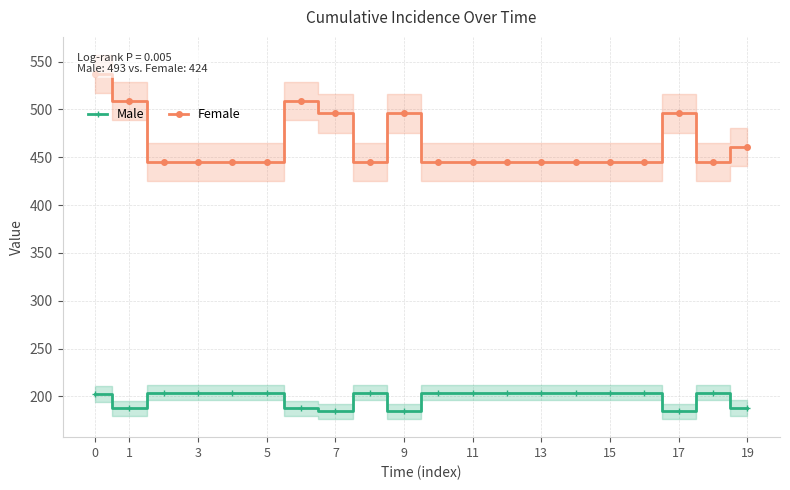

True or false: Male and Female cross at least once.

False